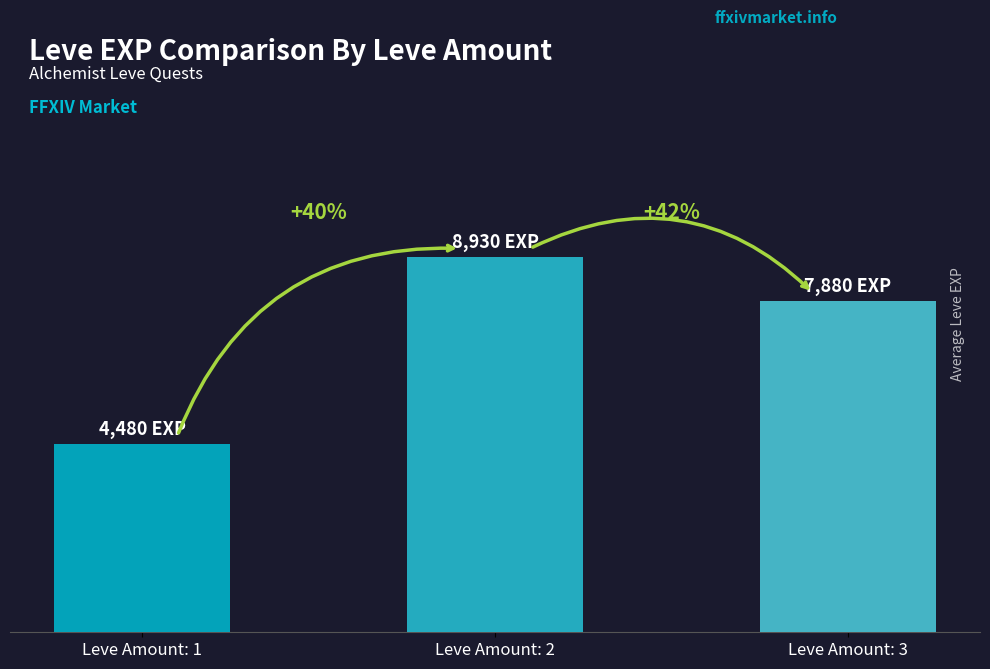

Is it true that the value at 5 is 2734?

False